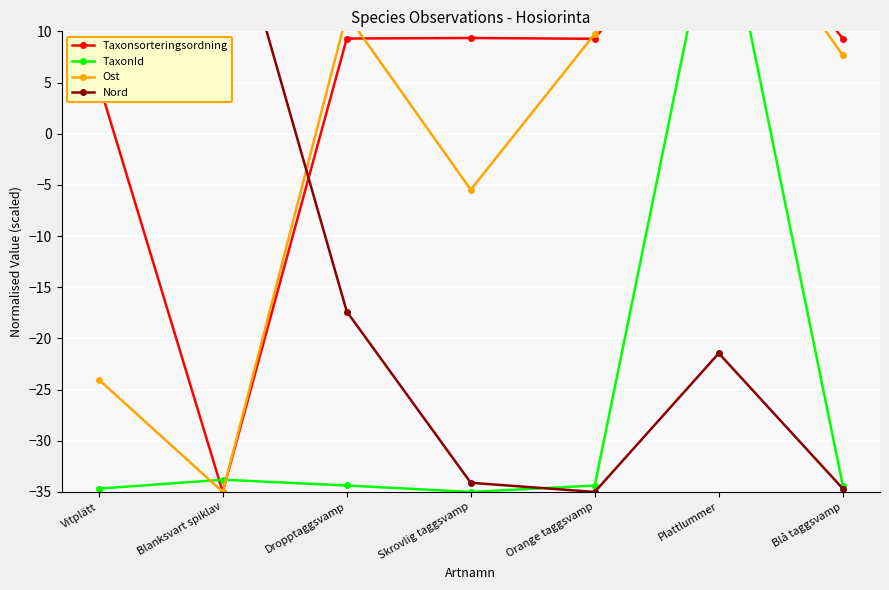

How many interior local peaks does the Nord series have?

2